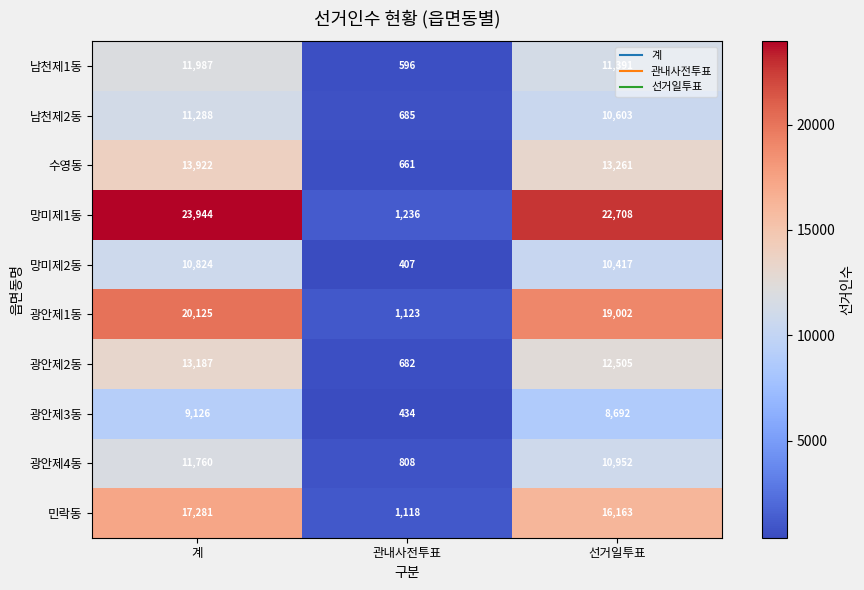

What is the spread (max minus min) of values at 선거일투표?

14016